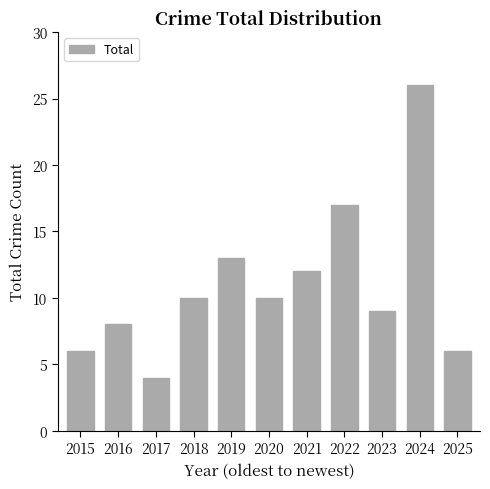

What is the change in value from 2015 to 2021?

+6